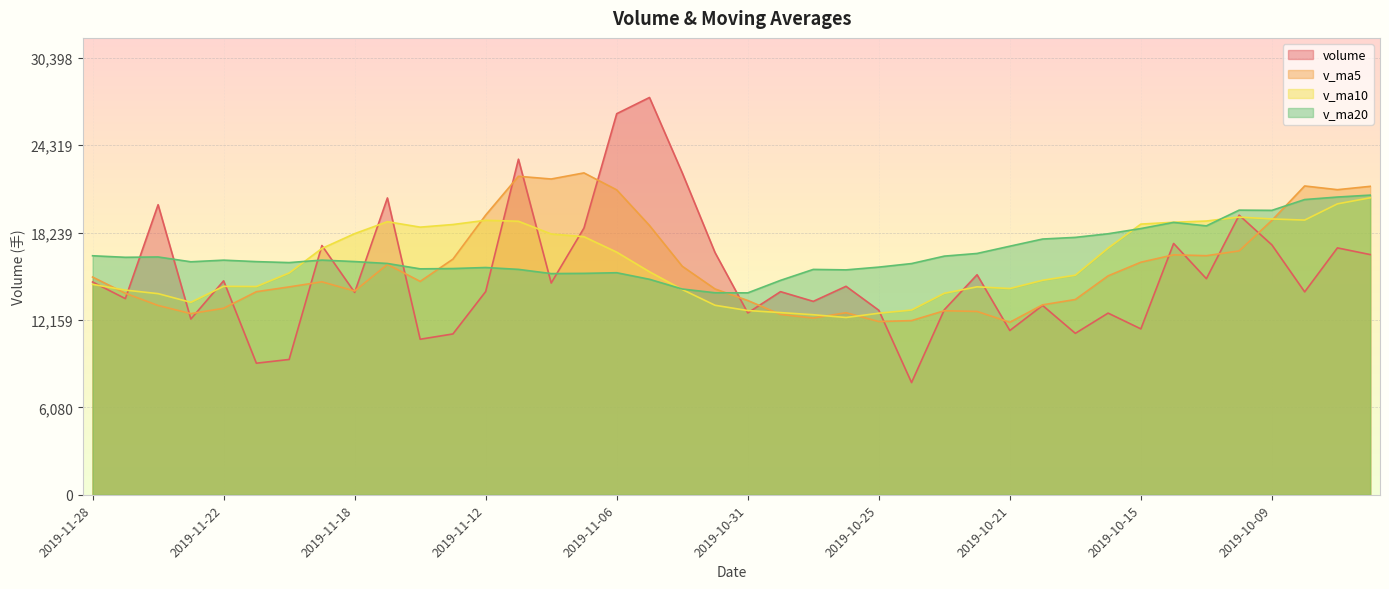

Where do volume and v_ma10 first cross each other?

2019-11-28 and 2019-11-27